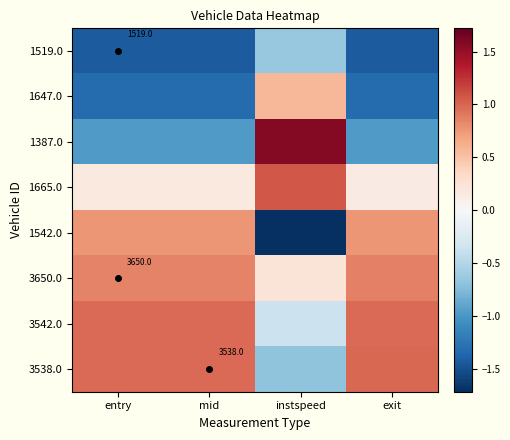

The 3650.0 series shows 0.3 at instspeed. True or false?

False